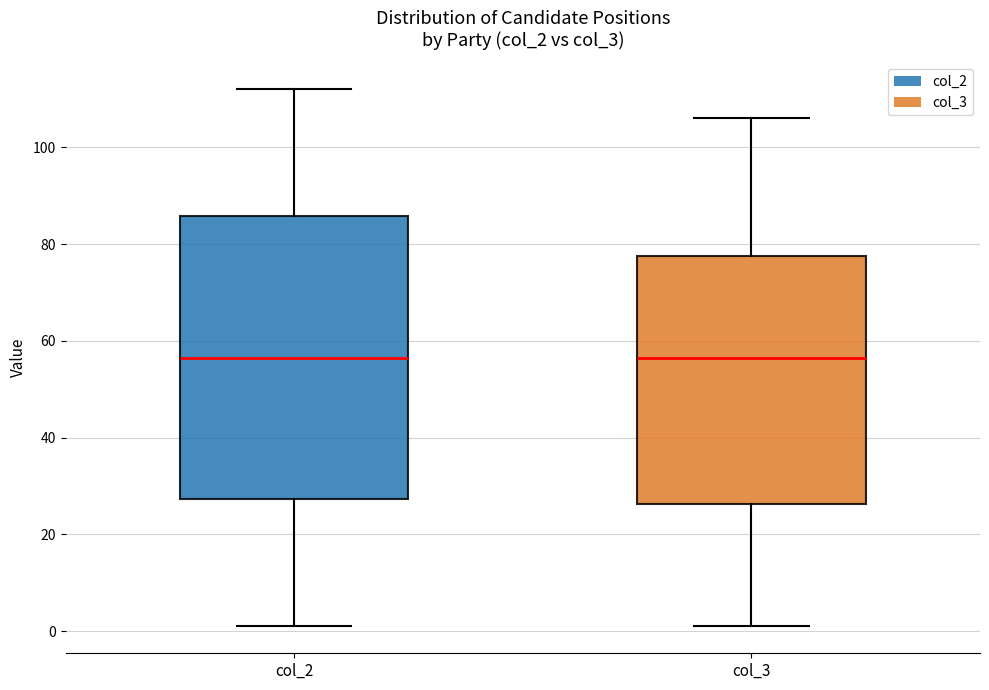

Where is the lower edge of the box for col_2 on the y-axis? The values are not printed on the chart, so give them approximately, as read against the axis.

28